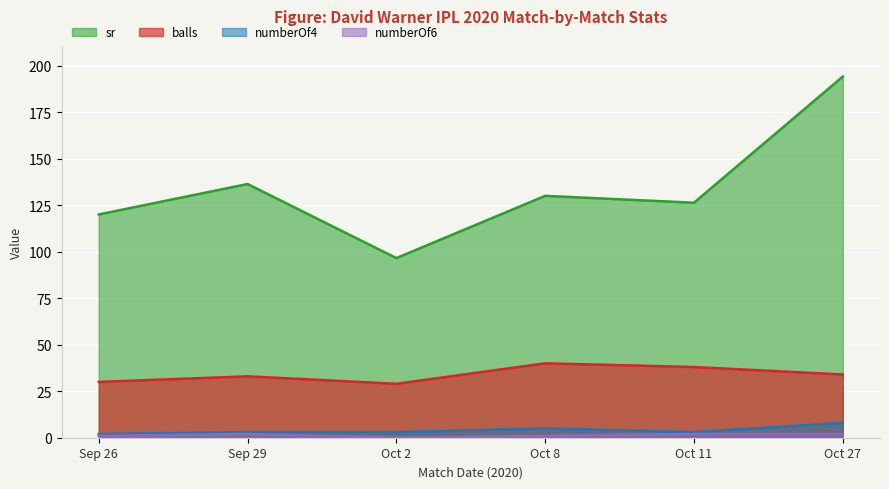

The value of numberOf4 at Oct 27 is 12.4. True or false?

False